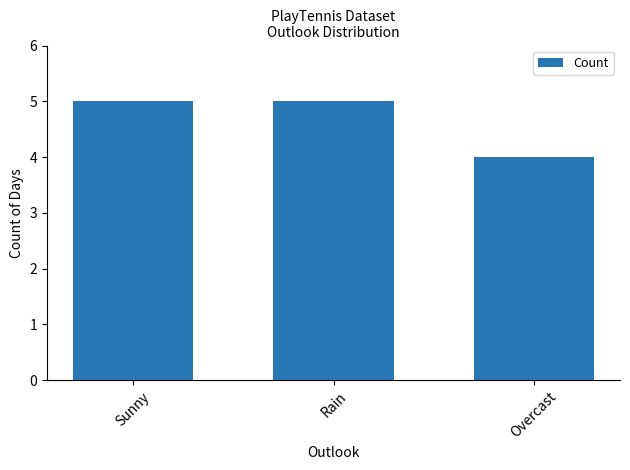

What position from the left is Overcast?

3